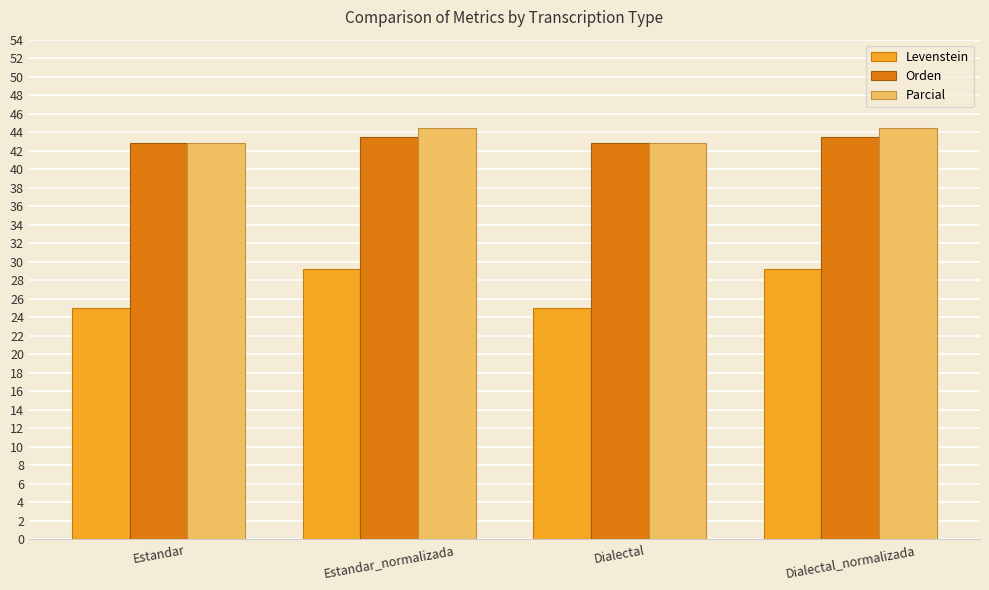

What is the smallest value displayed?

25.0